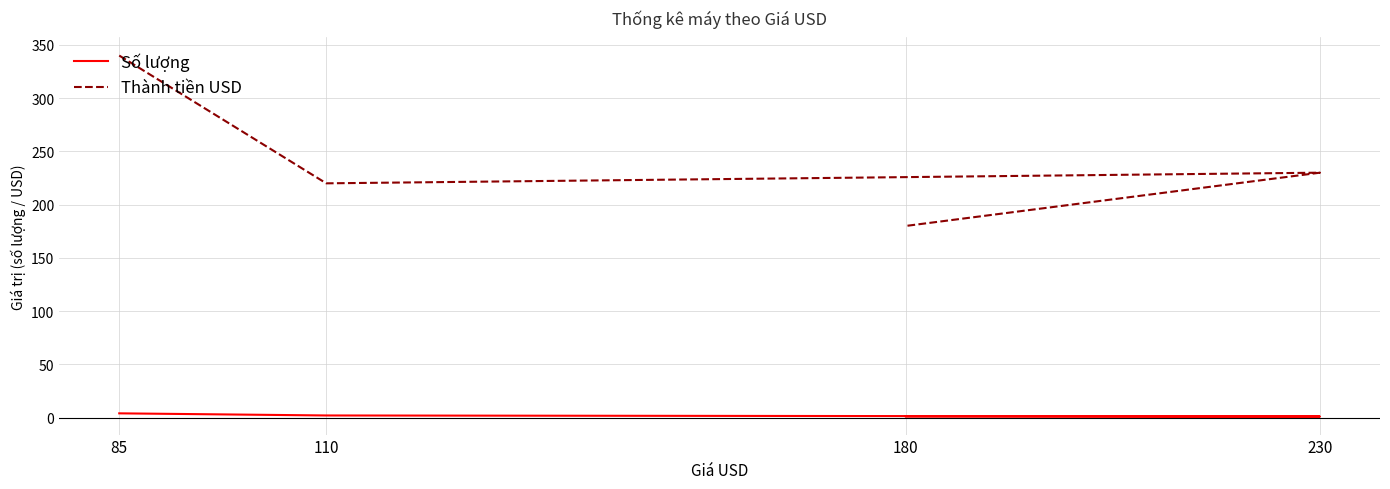

True or false: Số lượng and Thành tiền USD cross at least once.

False